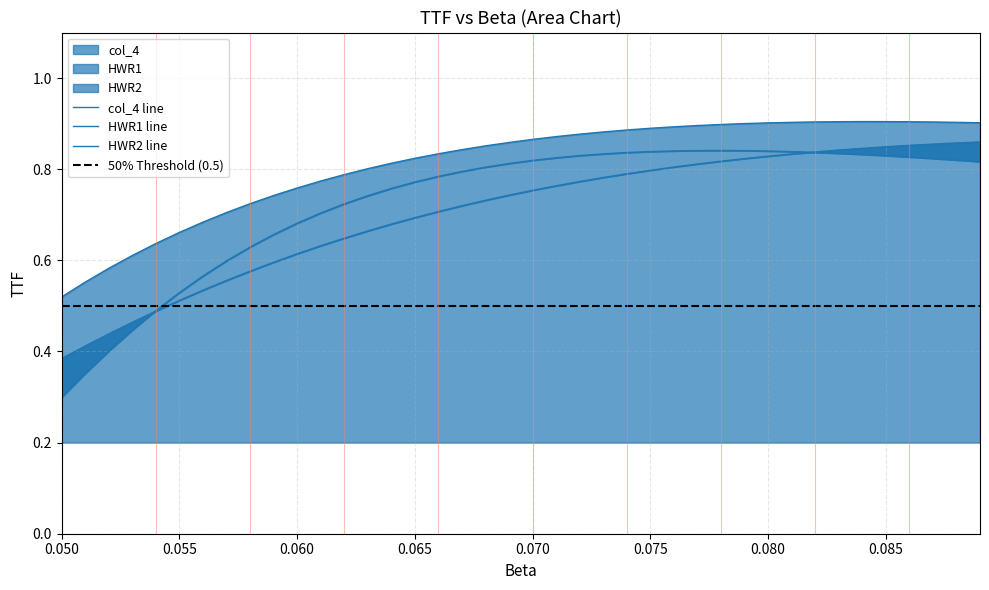

The col_7 series shows 1.3 at 0.15. True or false?

False